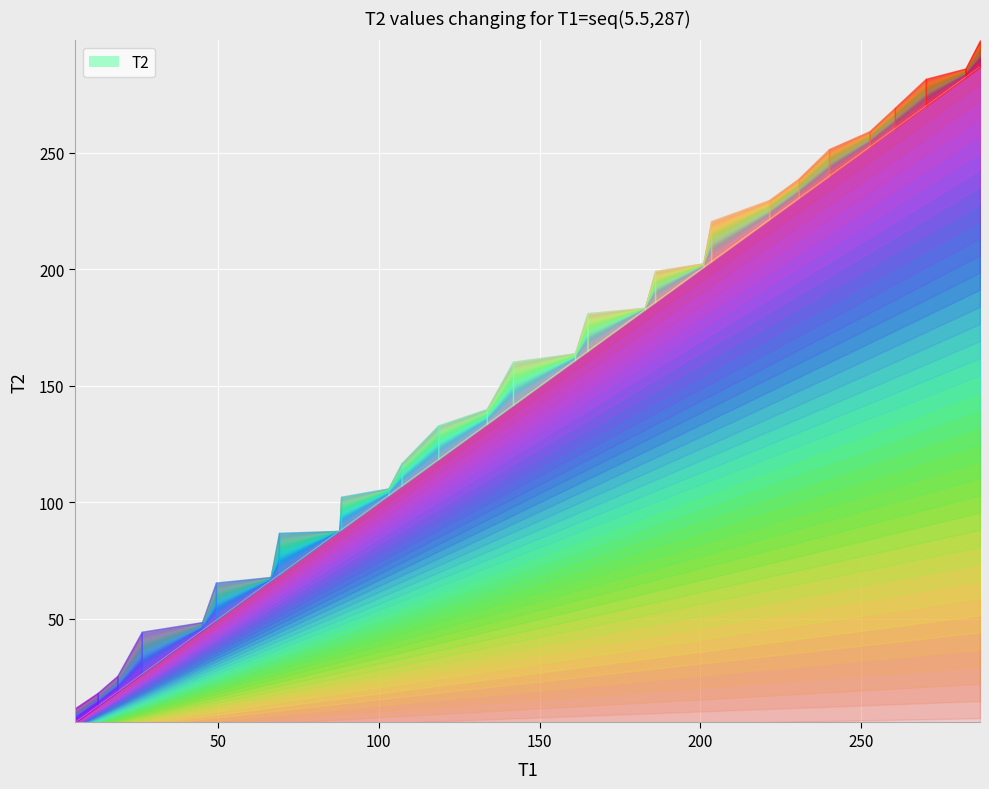

How many values exceed 141?

15